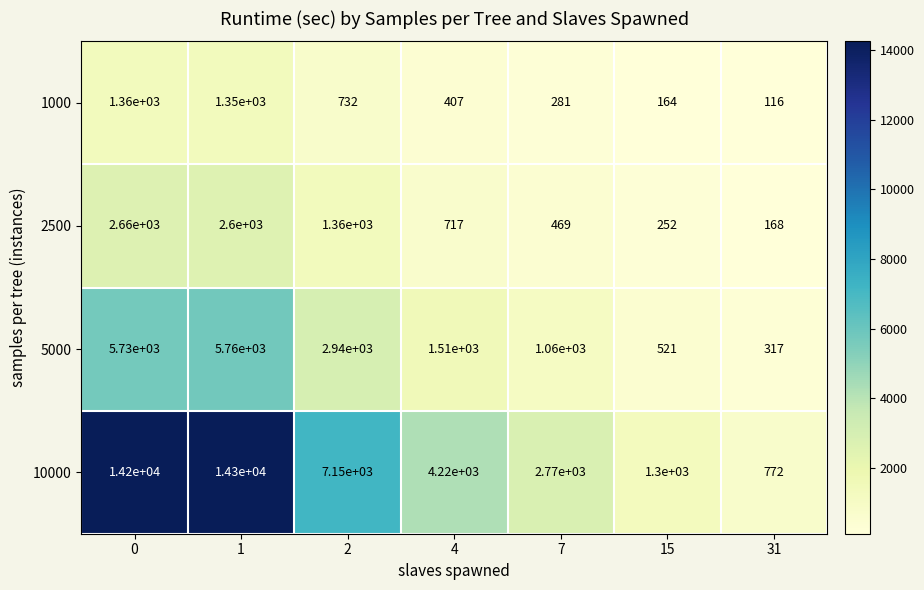

What is the sum of all 5000 values?

17838